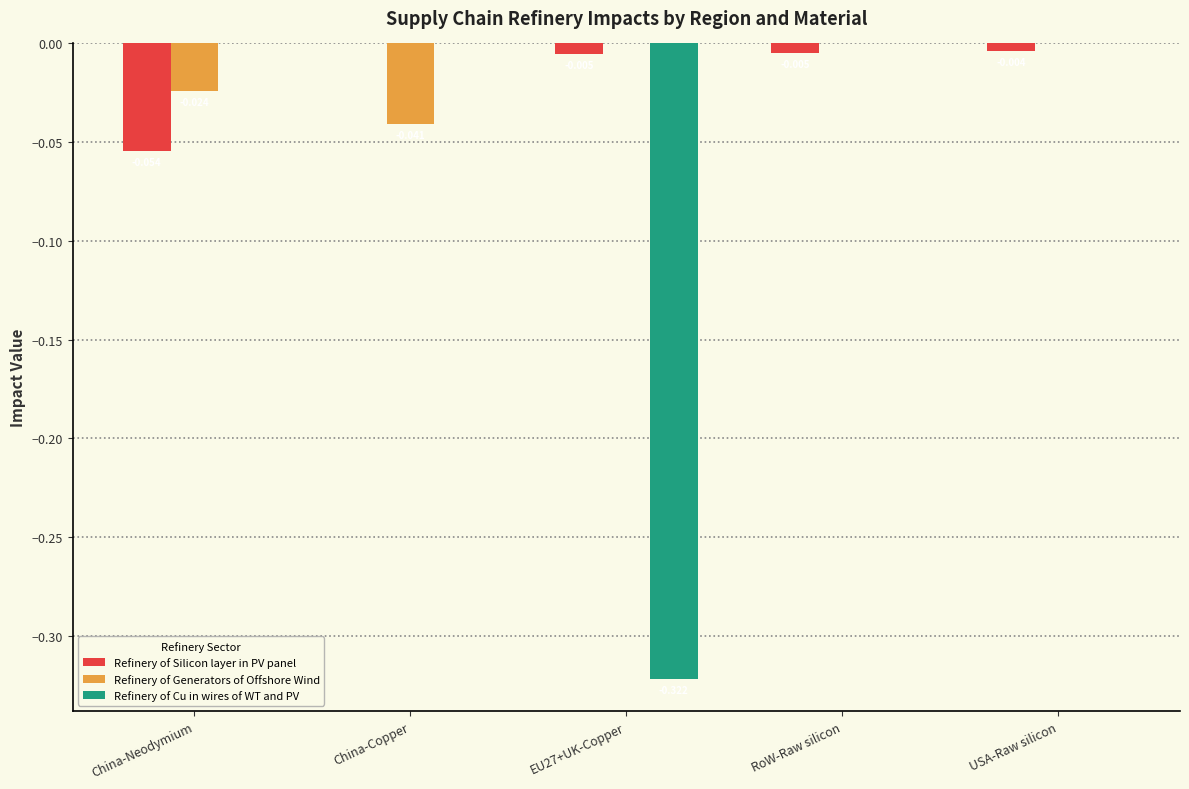

Which series changed the most between China-Neodymium and RoW-Raw silicon?

Refinery of Silicon layer in PV panel